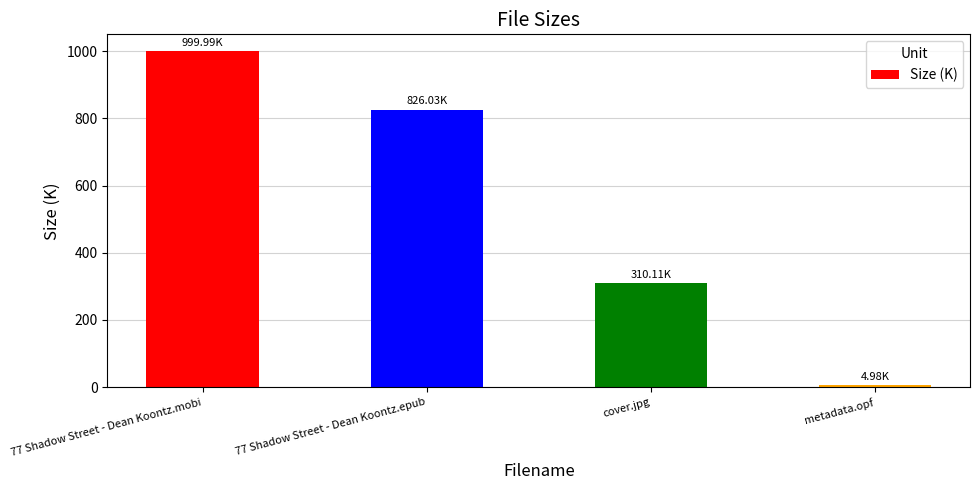

Reading left to right, transcribe all the data shown in this chart.

77 Shadow Street - Dean Koontz.mobi=1000.0	77 Shadow Street - Dean Koontz.epub=826.0	cover.jpg=310.1	metadata.opf=5.0